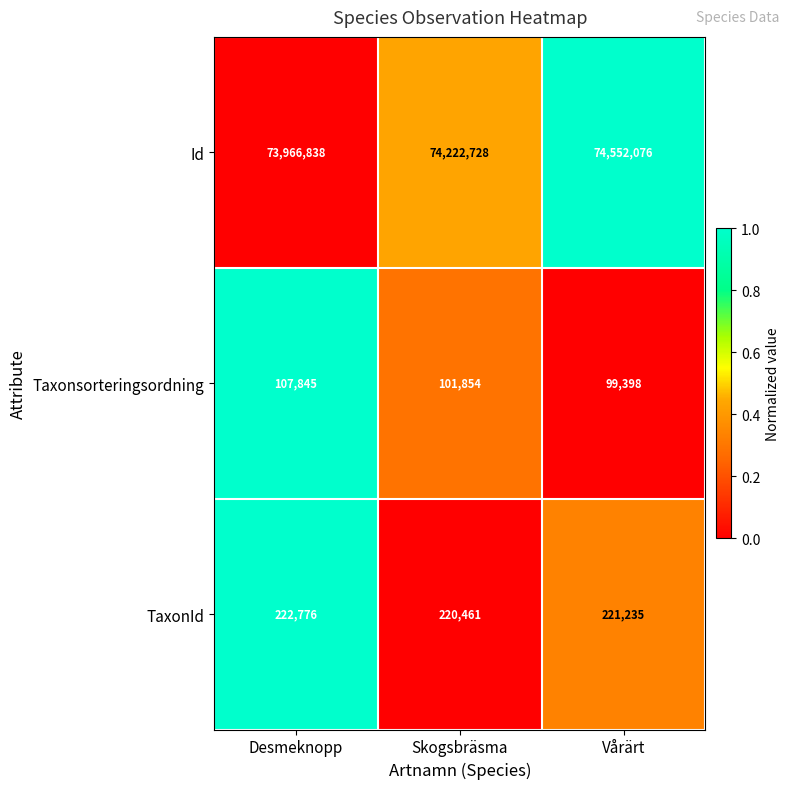

At how many categories does at least one series exceed 44198318?

3